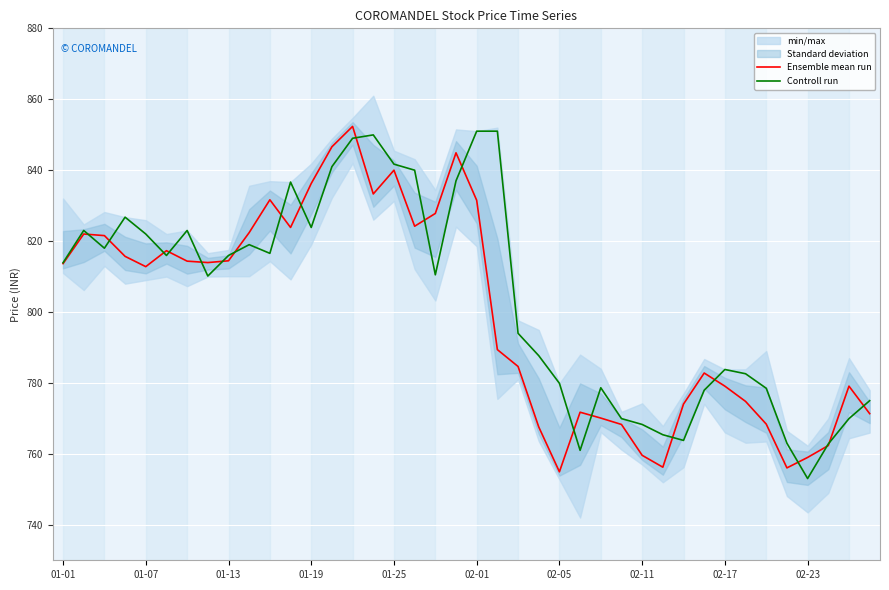

In Ensemble mean run, how many points are higher than both neighbors (excluding endpoints)?

9